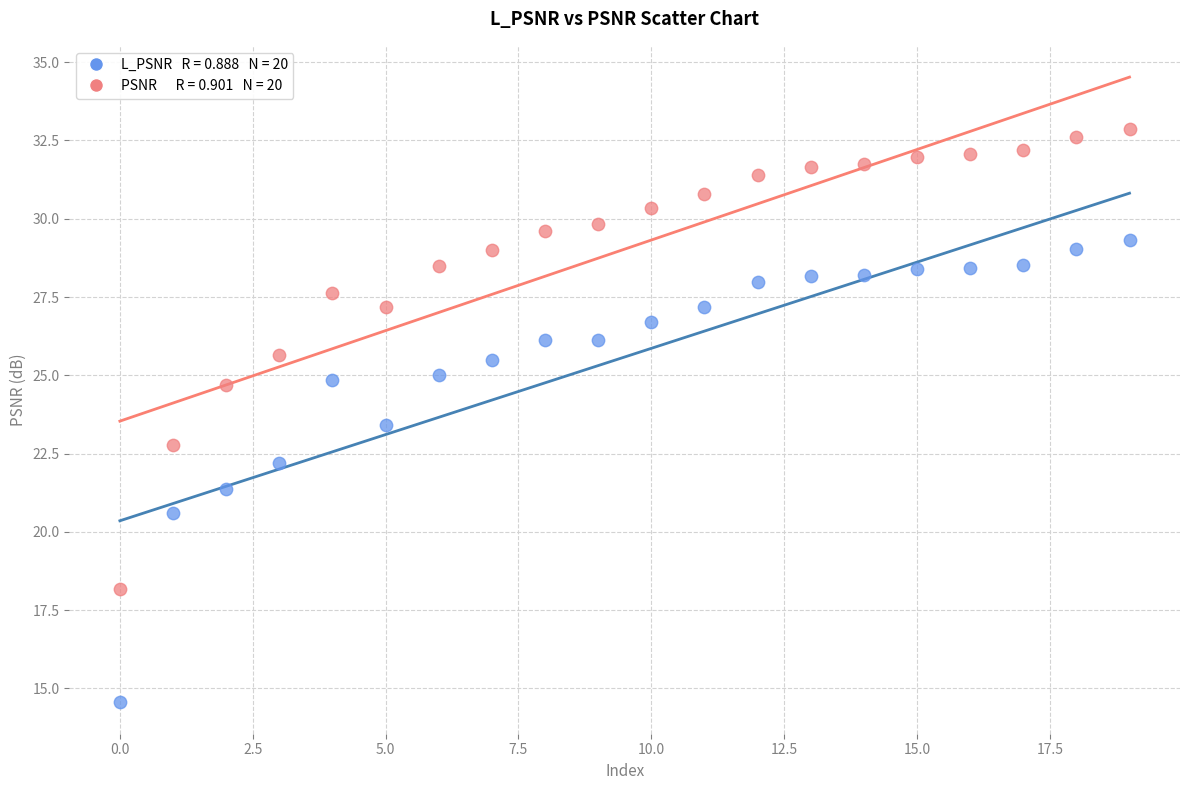

Across all data points, what is the range of Y values (max minus min)?

18.3